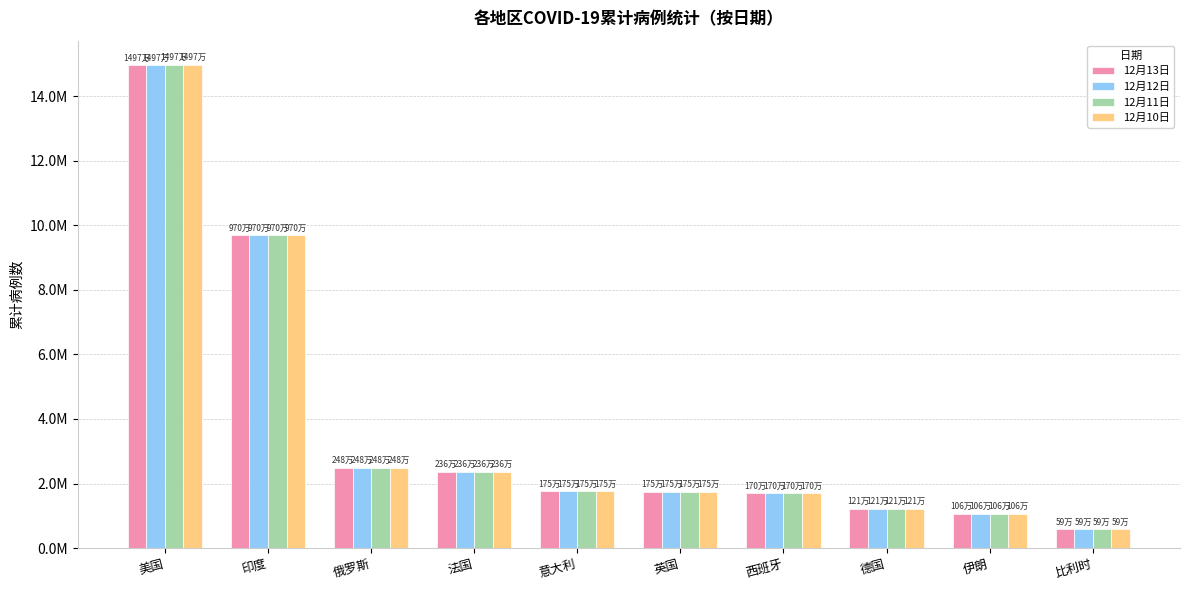

List the labels in order of 12月10日 value, largest first.

美国, 印度, 俄罗斯, 法国, 意大利, 英国, 西班牙, 德国, 伊朗, 比利时